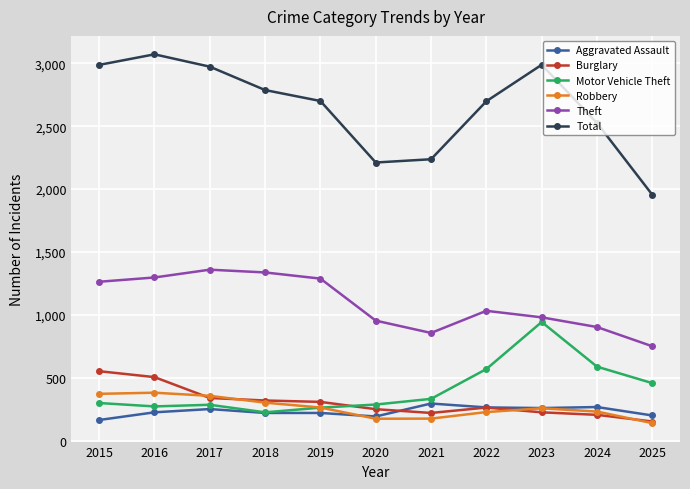

What value does the Theft series have at 2015?

1263